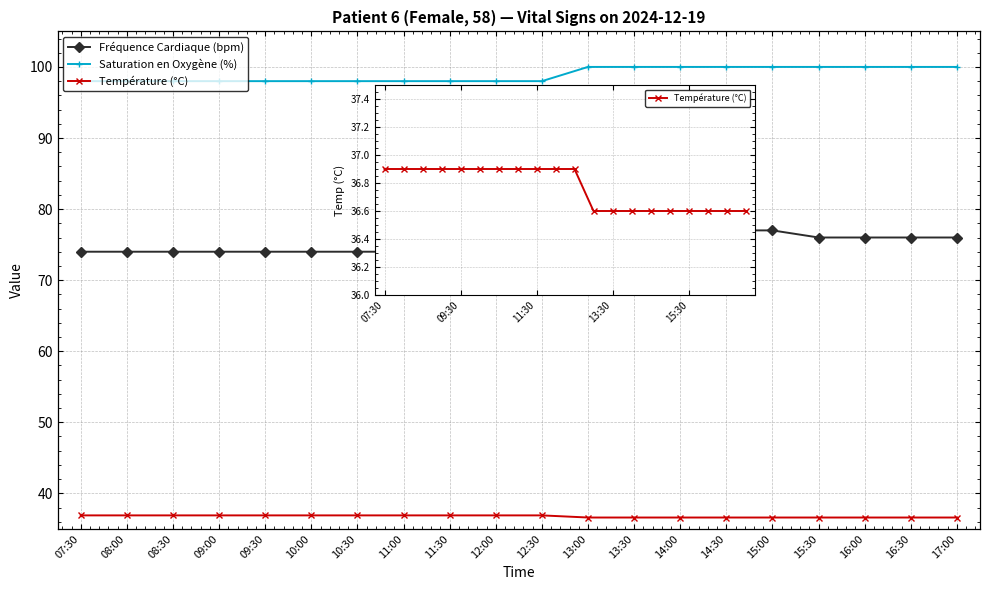

What is the difference between the highest and lowest values at 11:30?

61.1